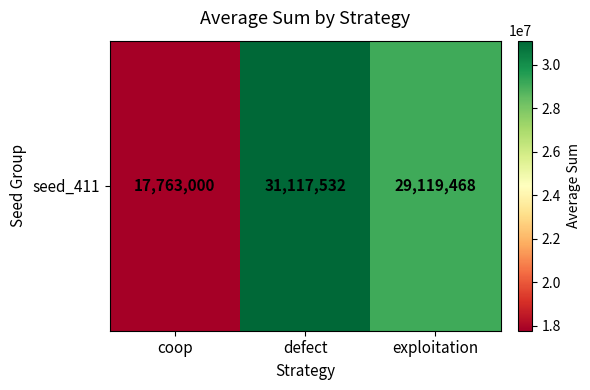

What is the sum of all values?

78000000